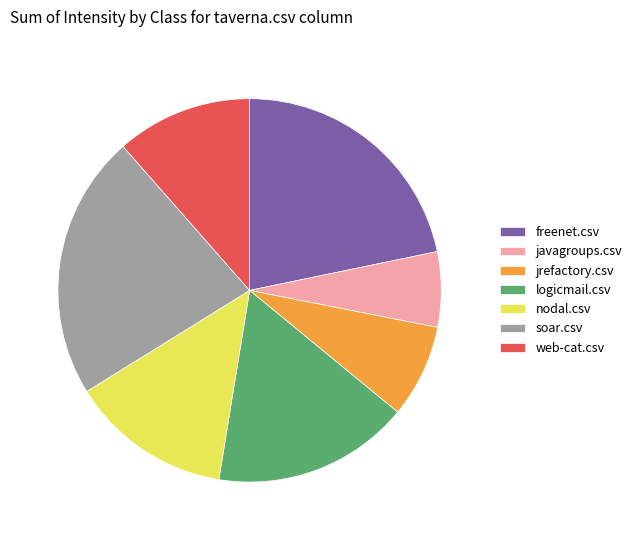

What is the smallest slice in the pie chart?

javagroups.csv